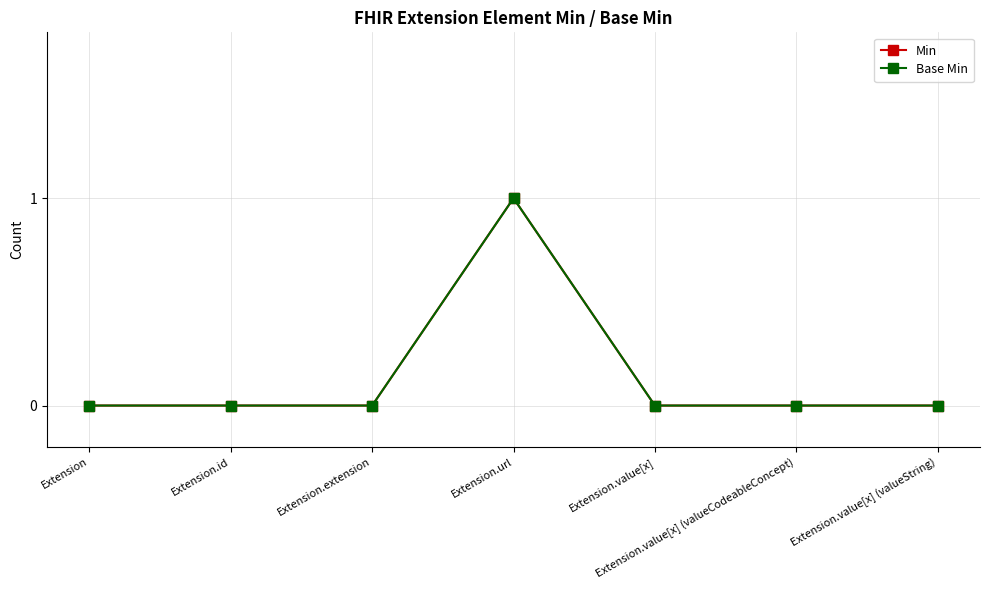

What is the label of the 6th point from the right?

Extension.id